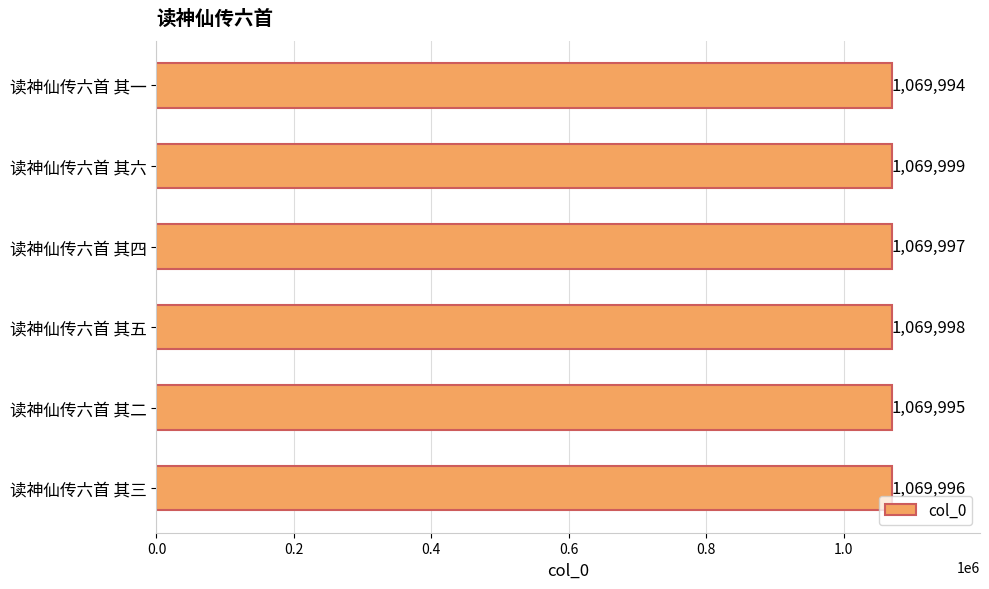

Reading top to bottom, list all the values displayed in this chart.

读神仙传六首 其一=1069994	读神仙传六首 其六=1069999	读神仙传六首 其四=1069997	读神仙传六首 其五=1069998	读神仙传六首 其二=1069995	读神仙传六首 其三=1069996